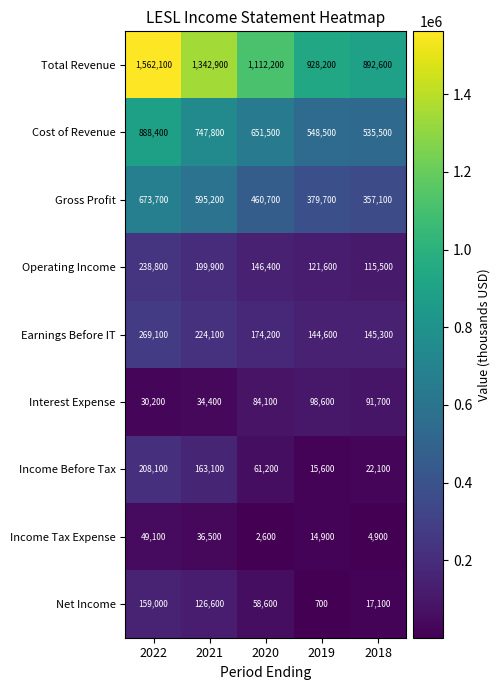

At which category is the sum across all series the highest?

2022